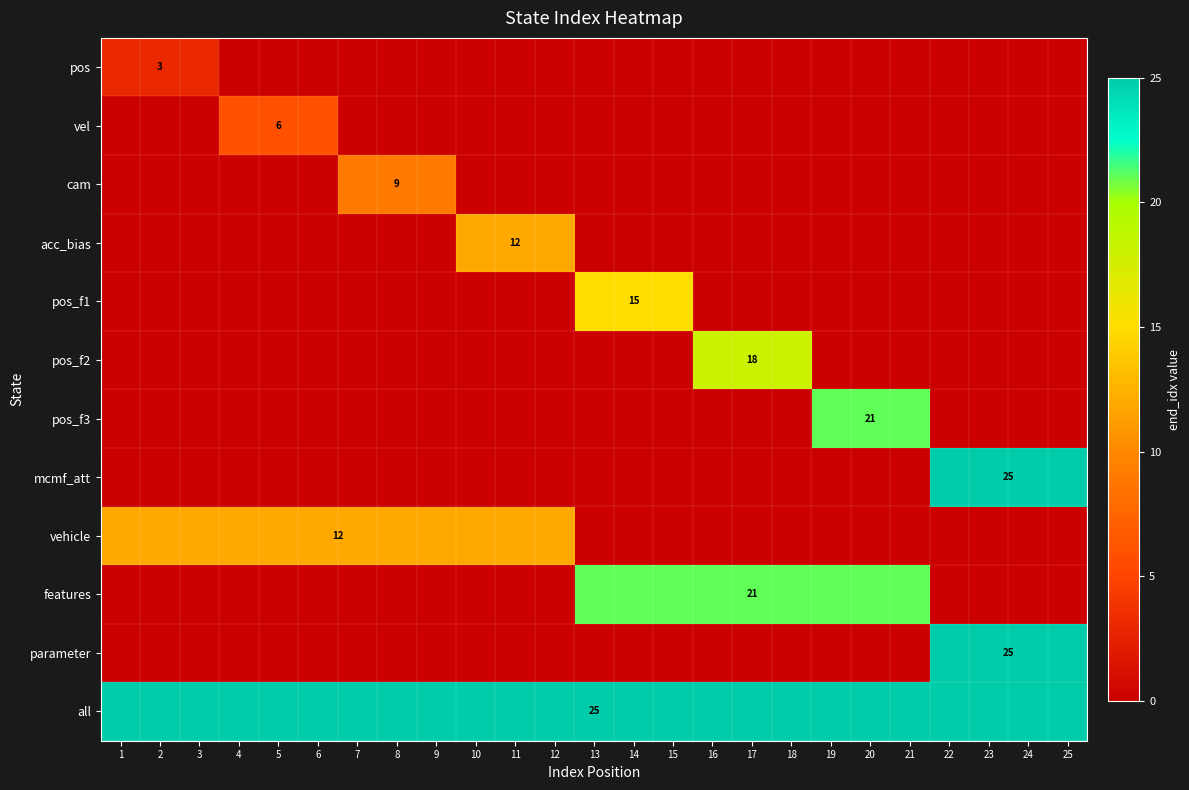

Rank the series at 3 from lowest to highest value.

vel, cam, acc_bias, pos_f1, pos_f2, pos_f3, mcmf_att, features, parameter, pos, vehicle, all